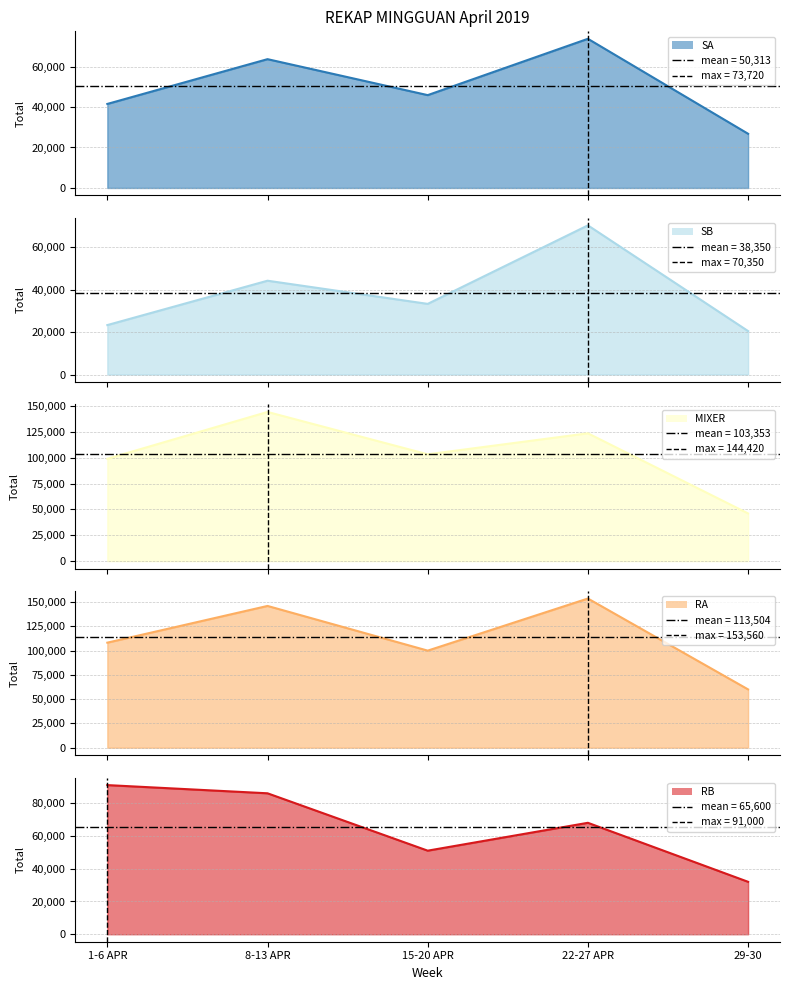

At which label does RB reach its minimum?

29-30